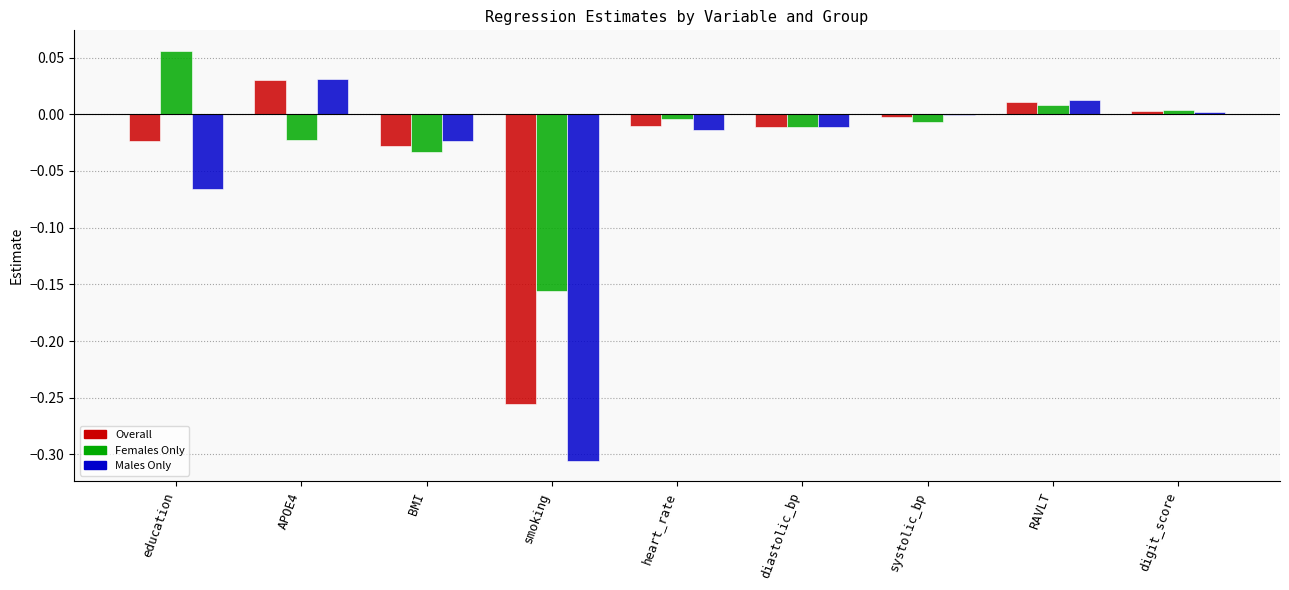

At which label does Males Only first exceed 0?

APOE4